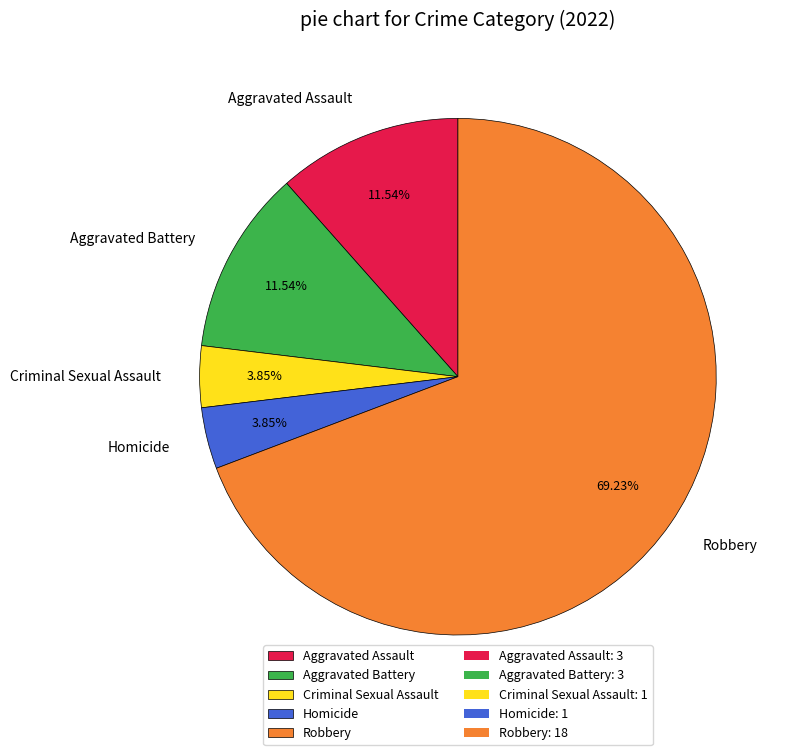

How many segments does this pie chart have?

5